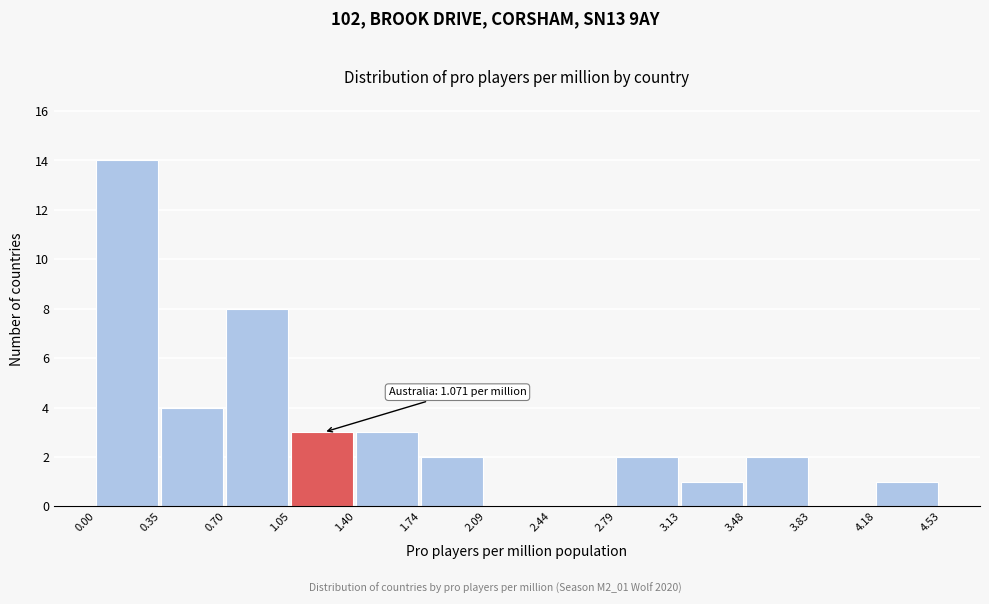

Which range on the x-axis has the tallest bar?

0.00 to 0.35